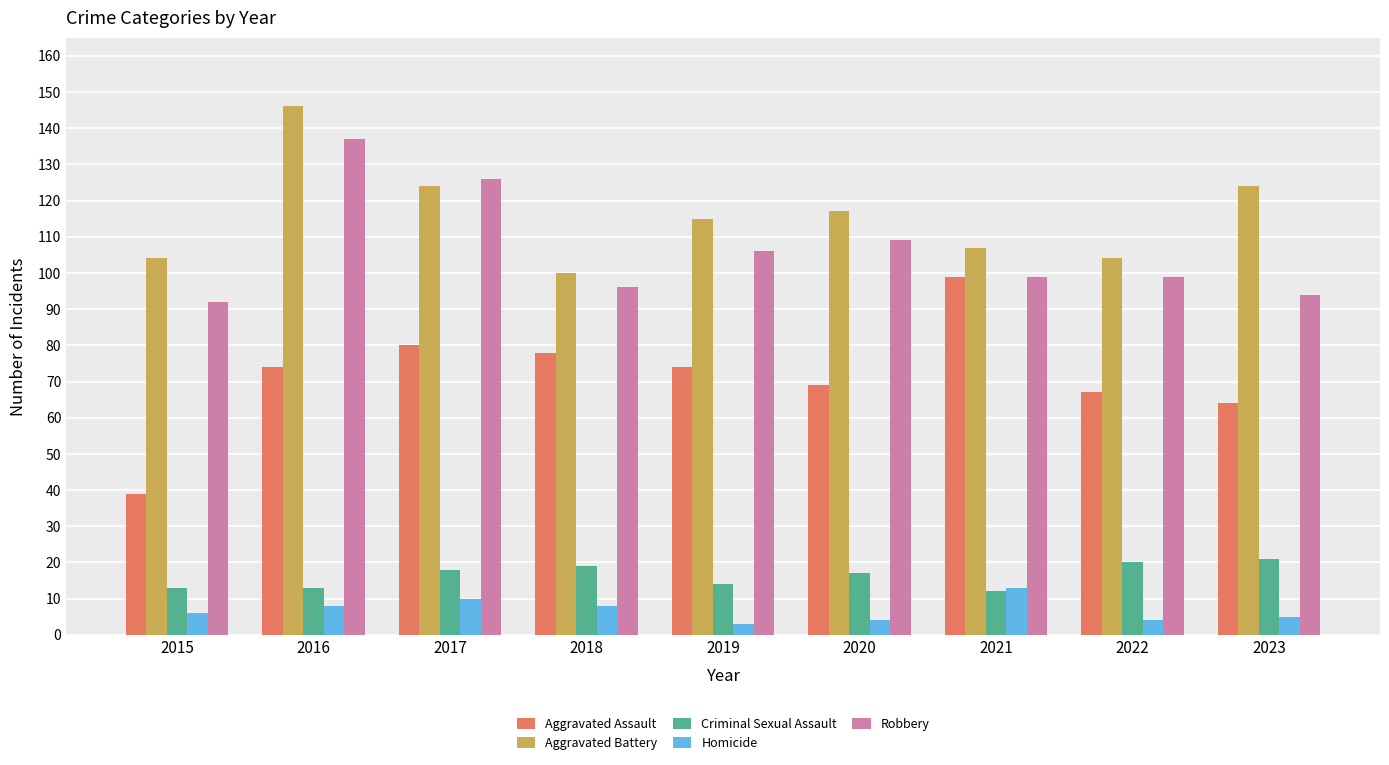

Where does the Criminal Sexual Assault series first go above 17?

2017